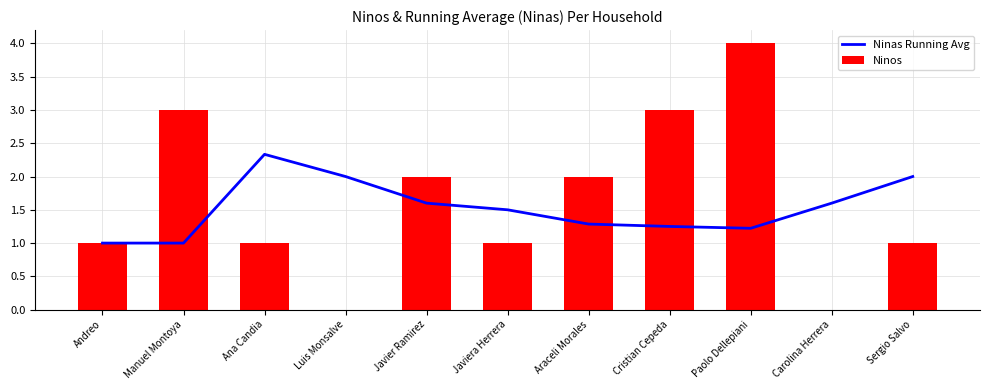

List the series in order of their peak value, lowest first.

Ninas Running Avg, Ninos